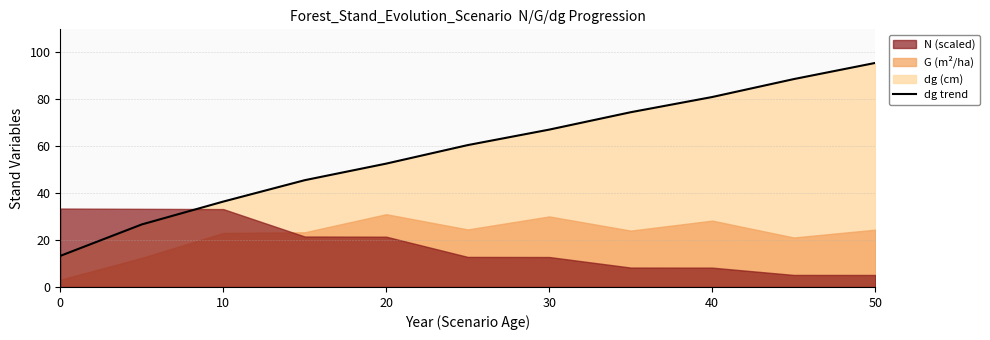

True or false: the data has more than 2 interior local peaks.

False